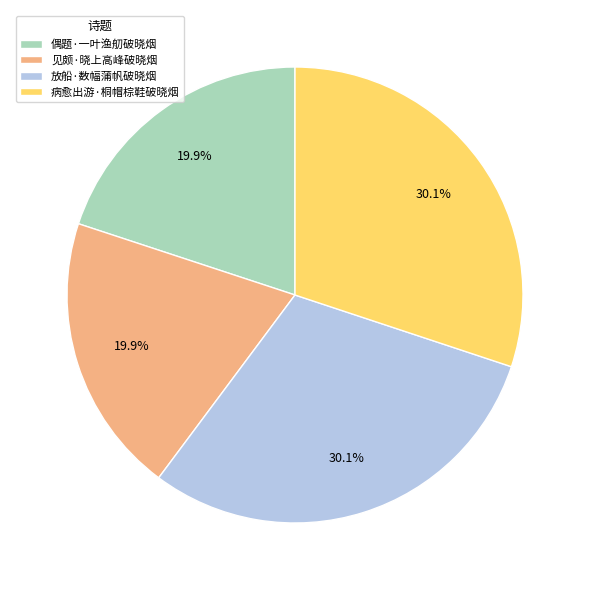

To the nearest percent, what is the difference between the 见颇·晓上高峰破晓烟 and 病愈出游·桐帽棕鞋破晓烟 slice percentages?

10%